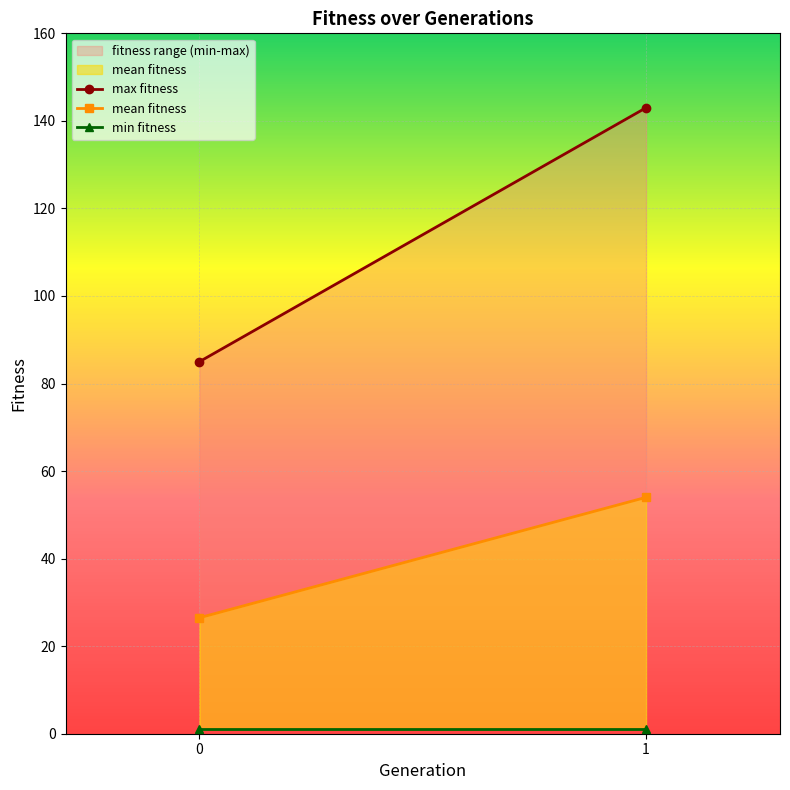

What is the difference between the highest and lowest values at 0?

58.5